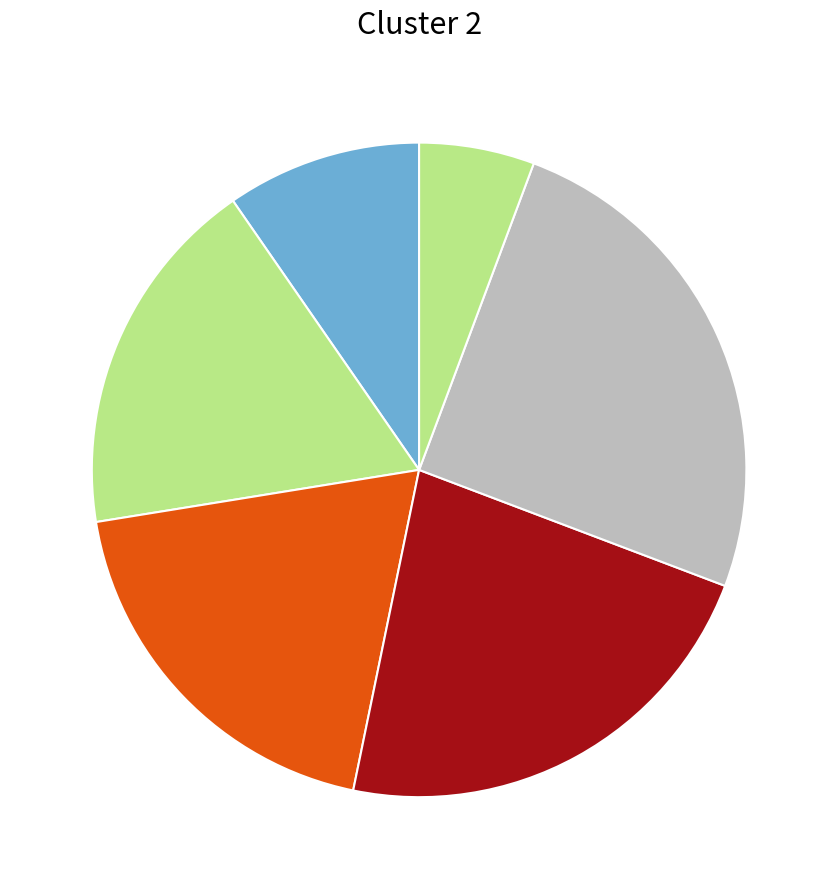

Count the number of slices in the pie.

6